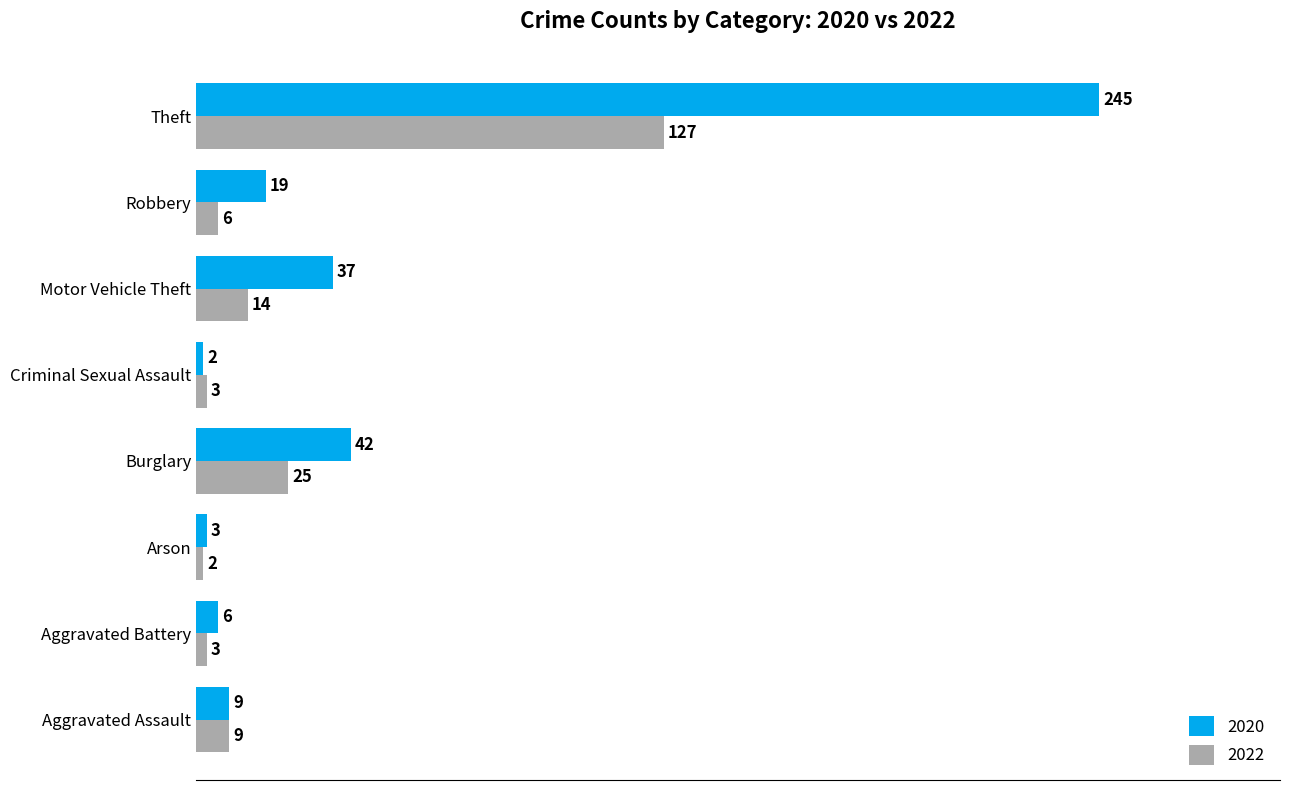

Rank the series by their maximum value, from highest to lowest.

2020, 2022